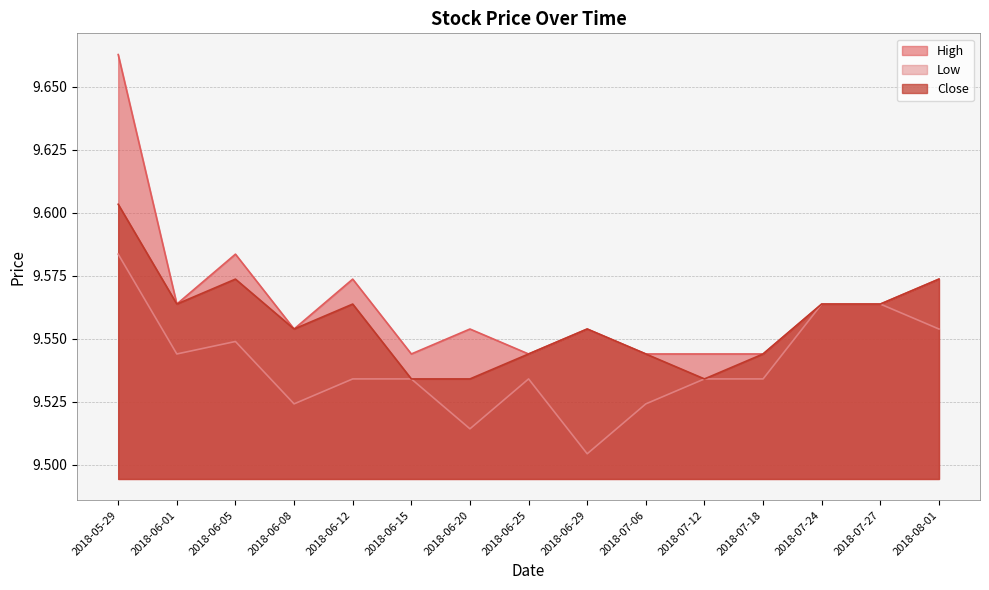

The Close series shows 16.5 at 2018-06-05. True or false?

False